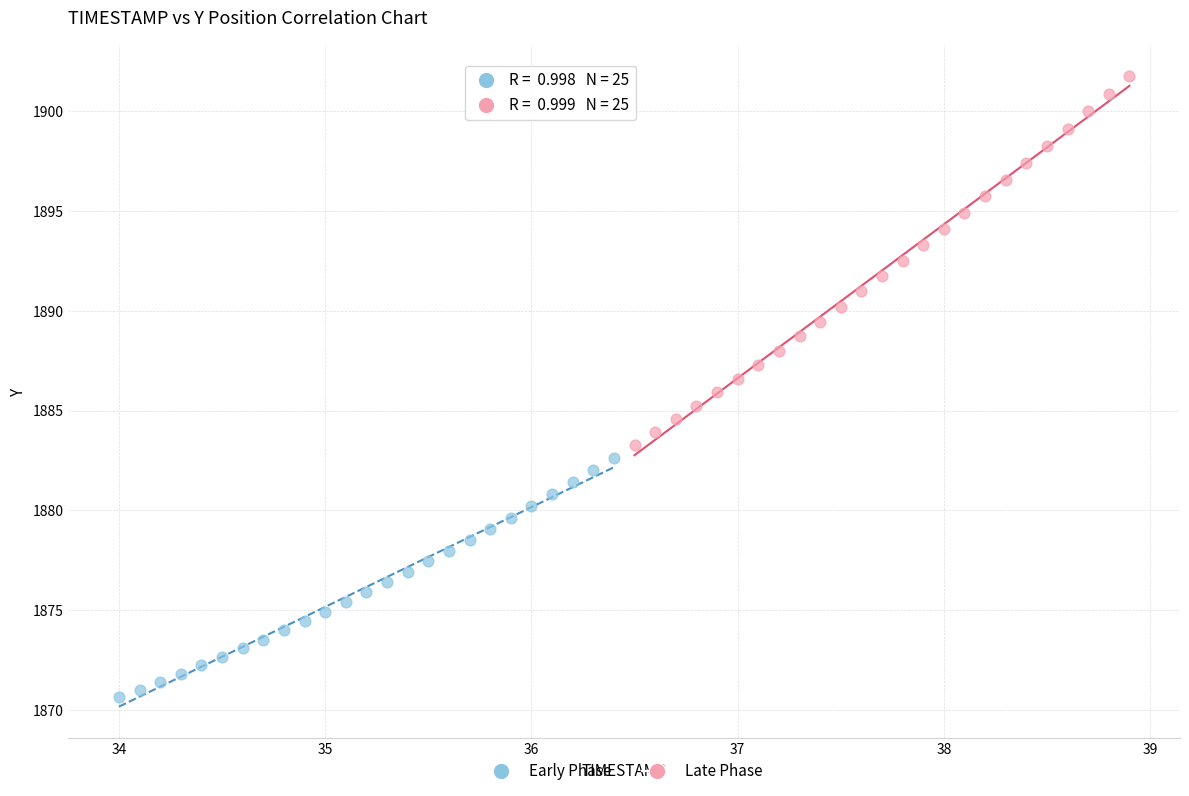

What are all the series names shown in the legend?

Early Phase, Late Phase